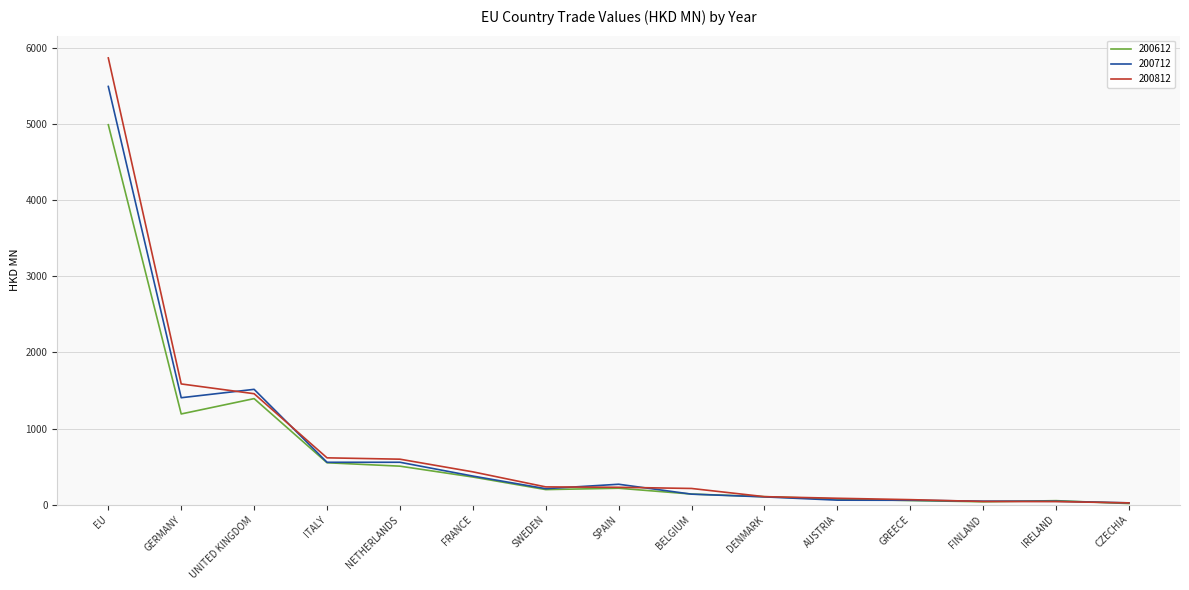

What is the maximum value for 200812?

5868.1